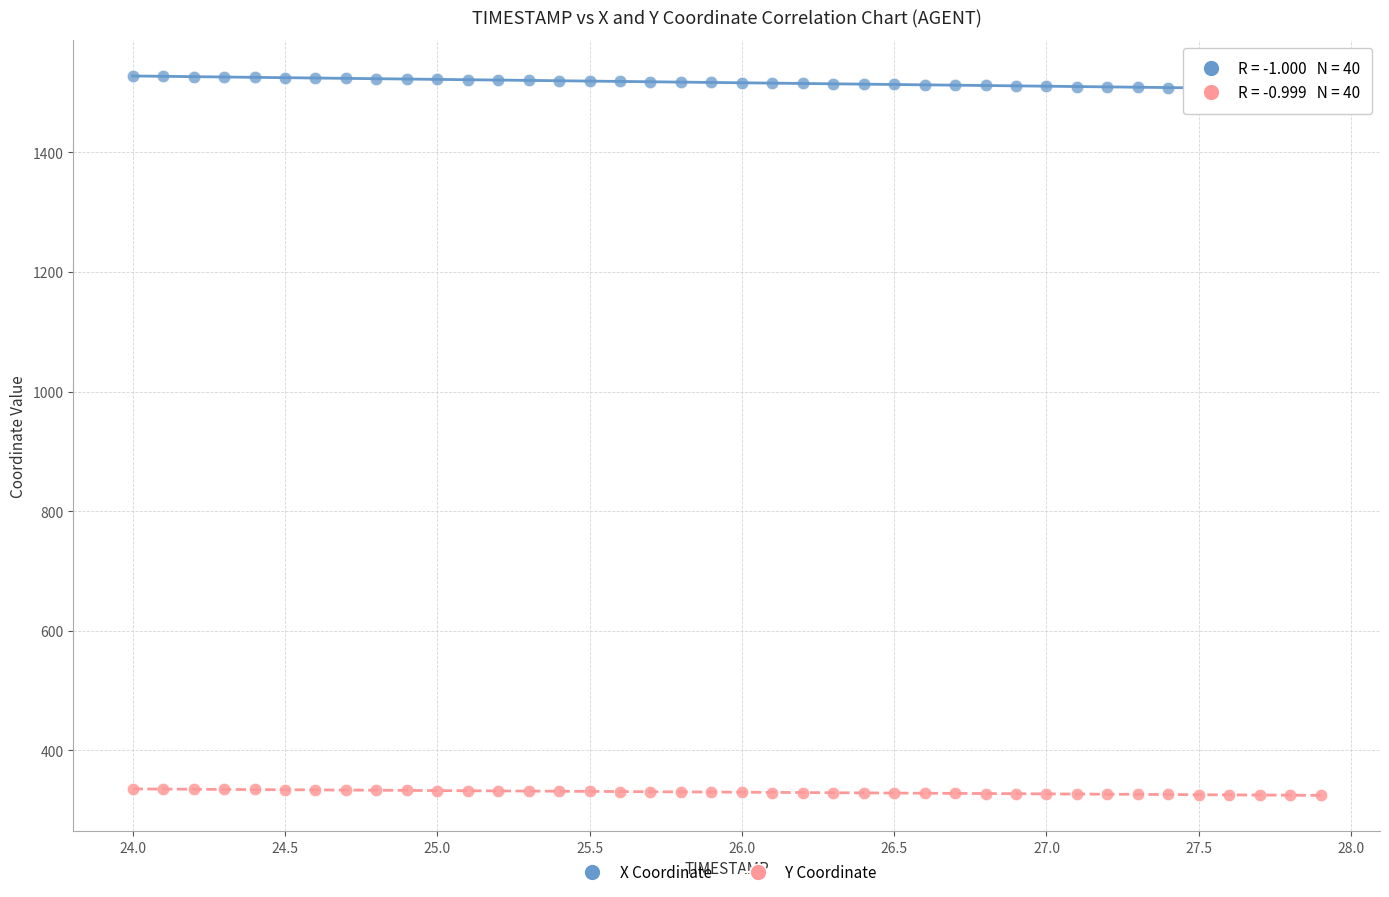

Which series reaches the maximum Y coordinate?

X Coordinate